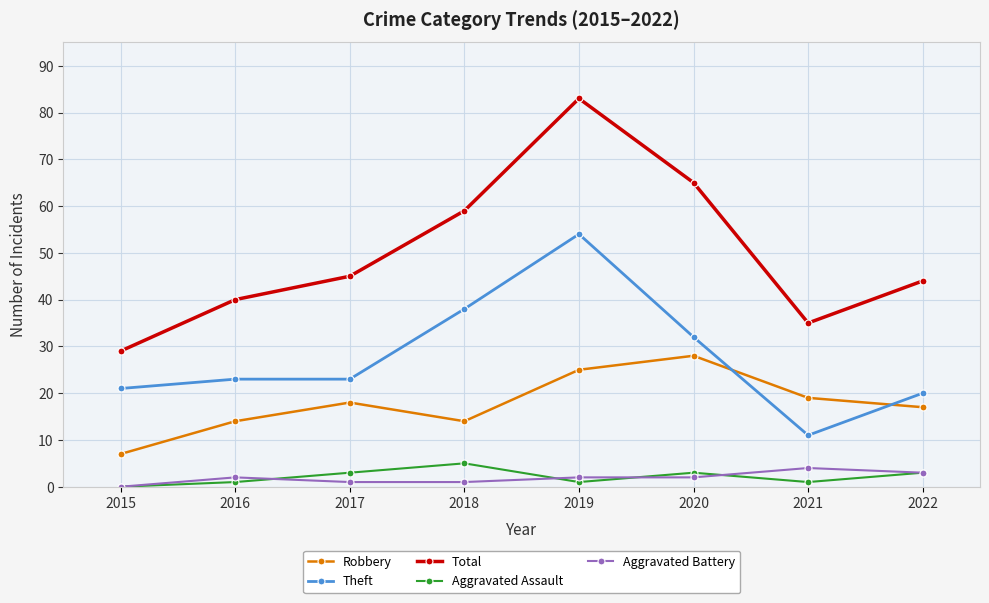

What is the value of the Aggravated Assault point at the 2nd from the left?

1